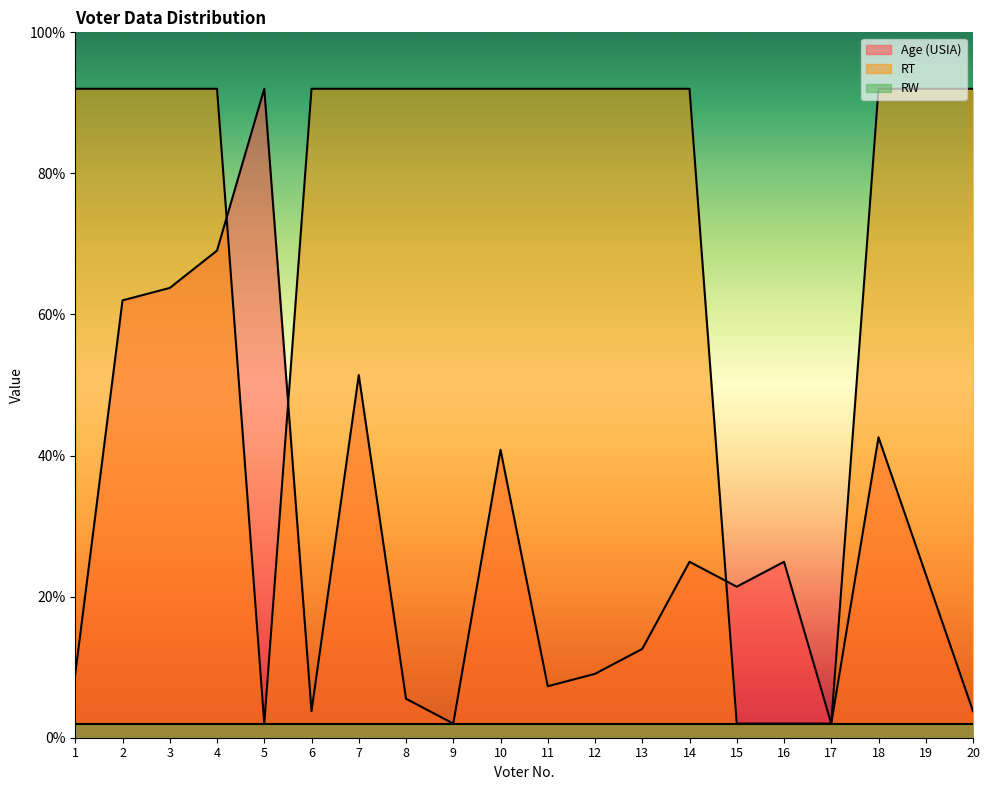

True or false: RT has more than 2 interior local peaks.

False